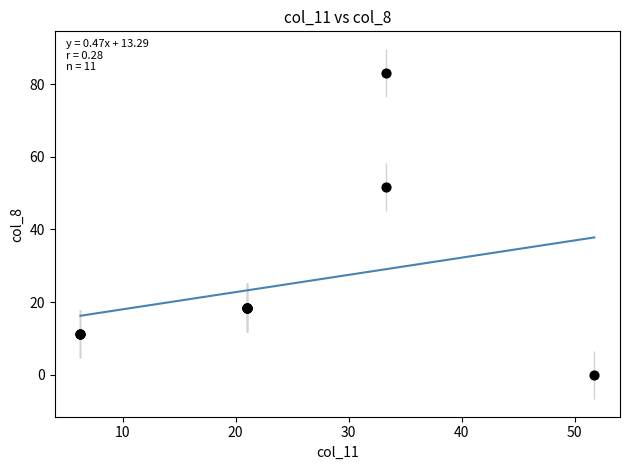

What Y value in the scatter plot is closest to 41?

51.7